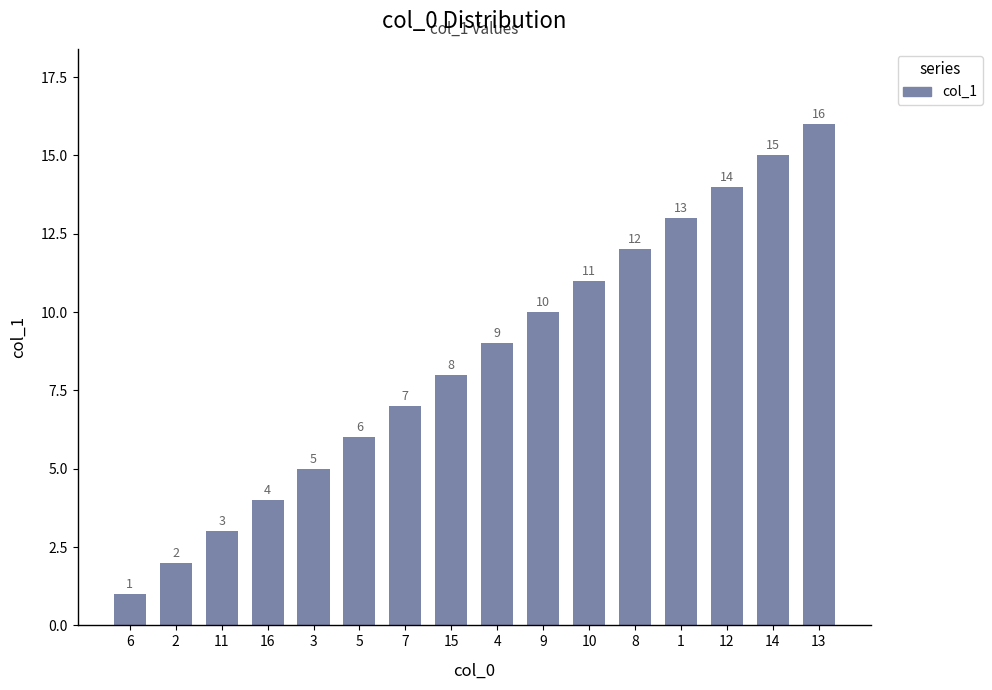

What is the label of the 11th bar from the left?

10